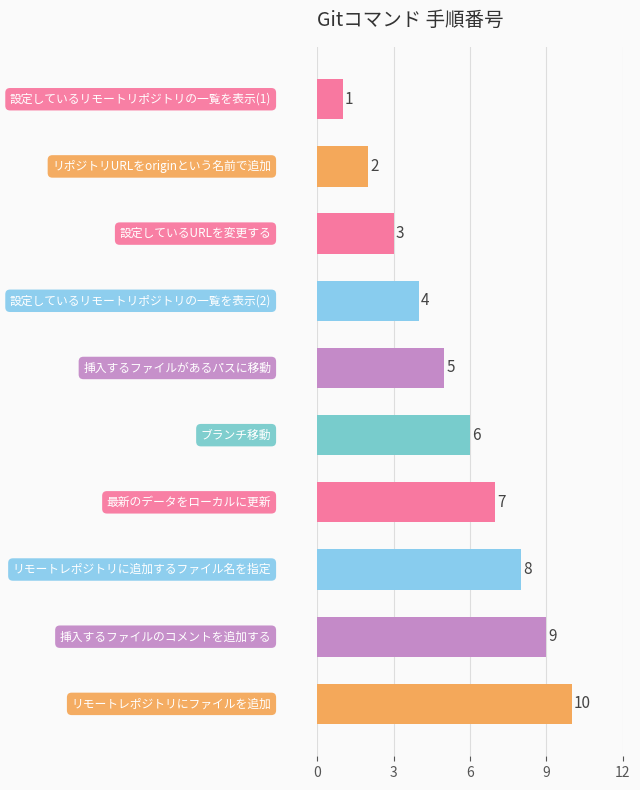

How many categories are shown in the chart?

10